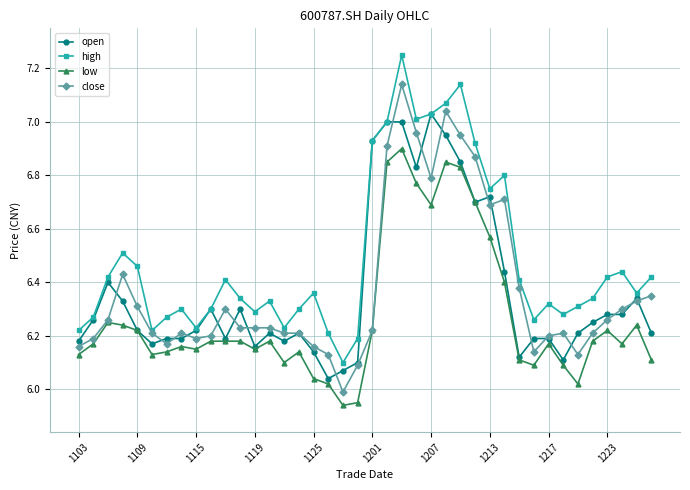

Which series has the largest total across all categories?

high